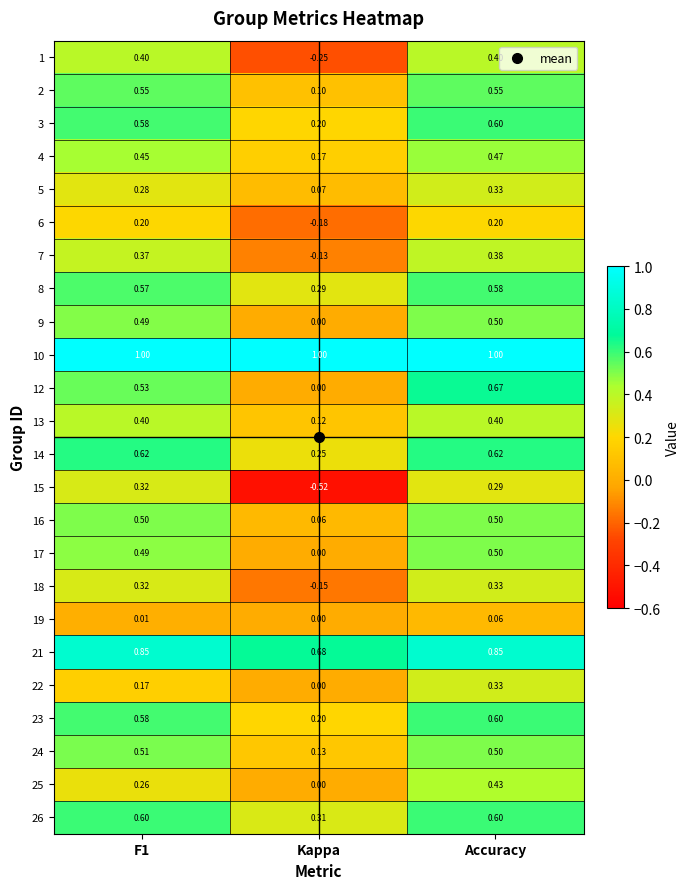

At how many categories does at least one series exceed 0?

3